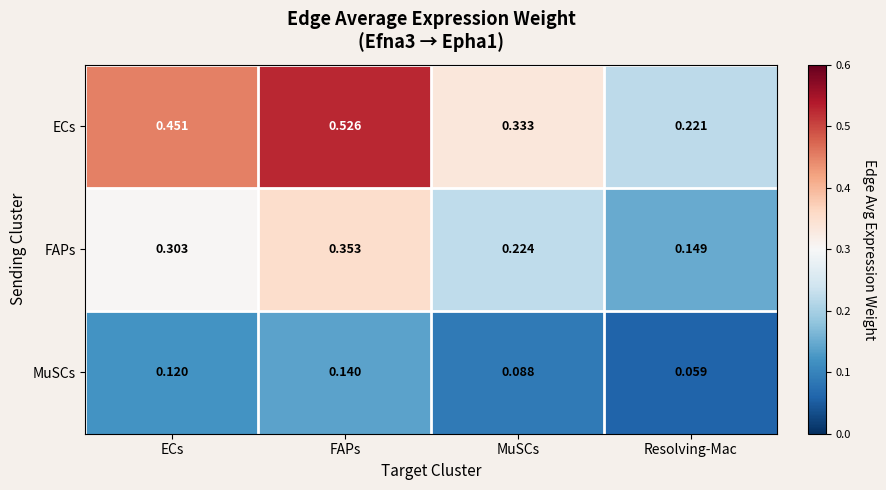

Is the value of MuSCs at Resolving-Mac greater than the value of ECs at FAPs?

No